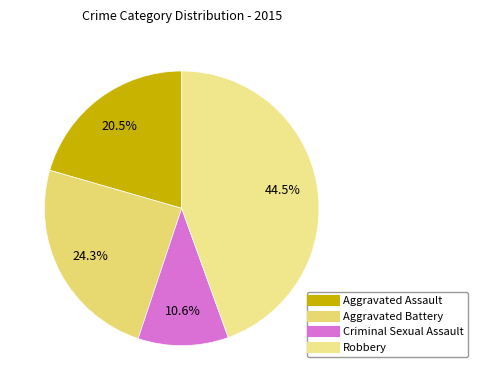

Is the sum of Aggravated Battery and Robbery greater than half?

Yes